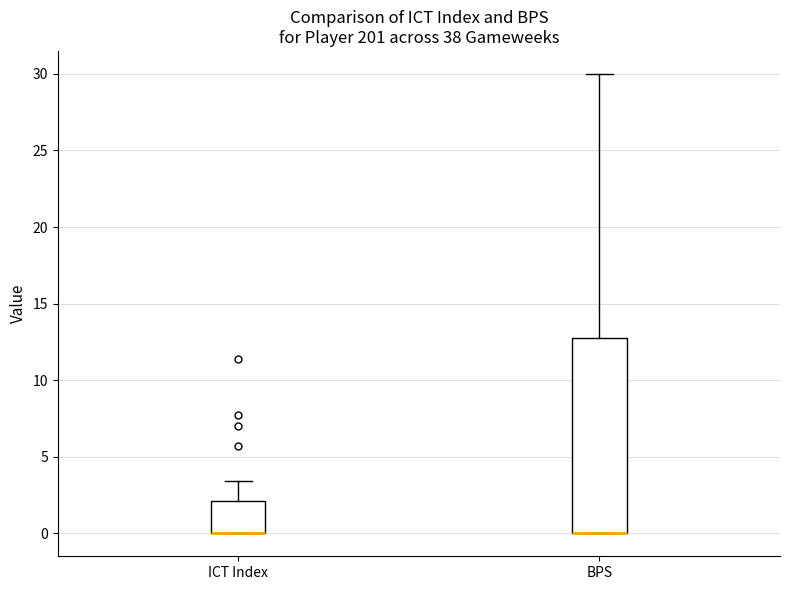

Where is the lower edge of the box for BPS on the y-axis? The values are not printed on the chart, so give them approximately, as read against the axis.

0.0